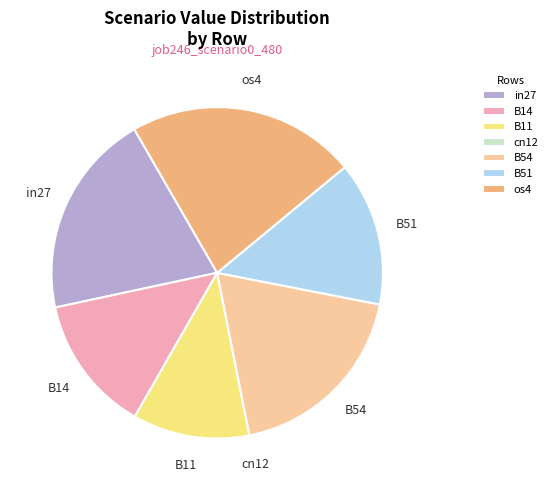

The B51 slice represents 2% of the pie. True or false?

False